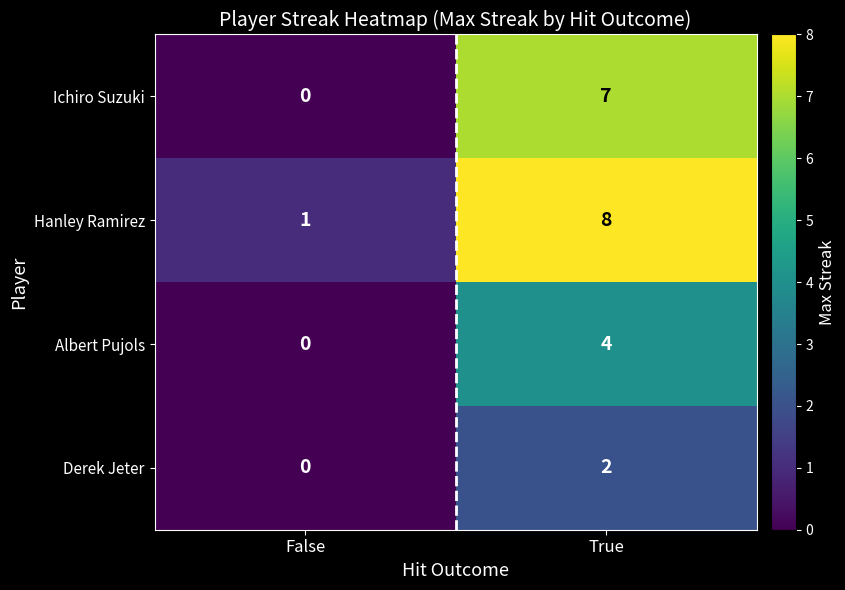

Is it true that Derek Jeter equals -1 at False?

False